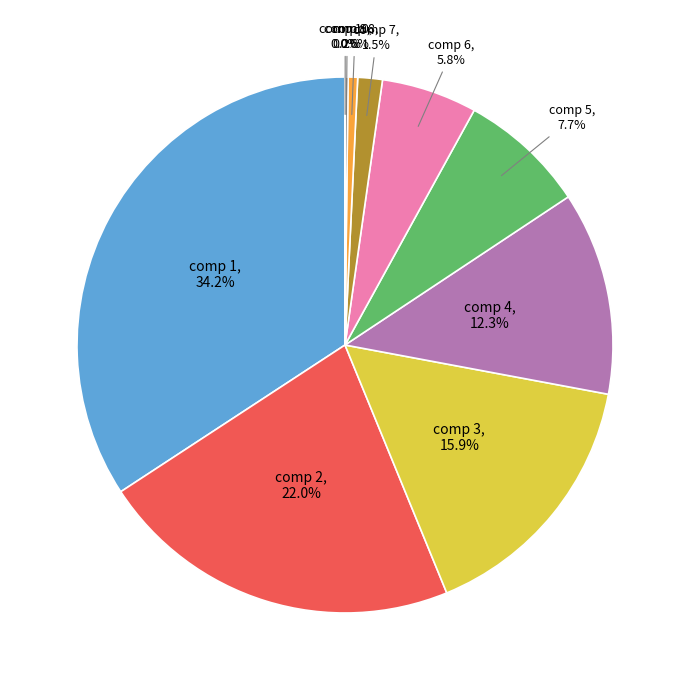

Is there a majority slice in this chart?

No